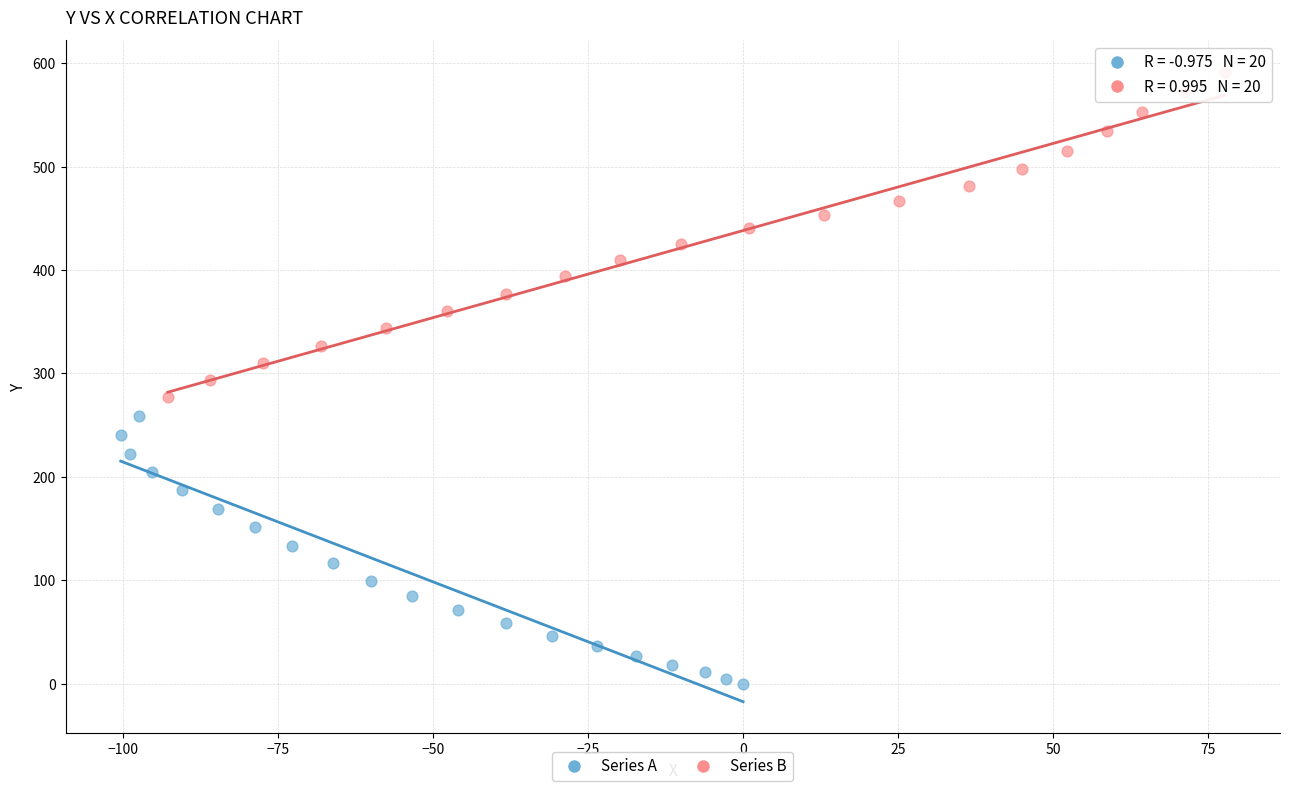

Which series has the widest spread of Y values?

Series B